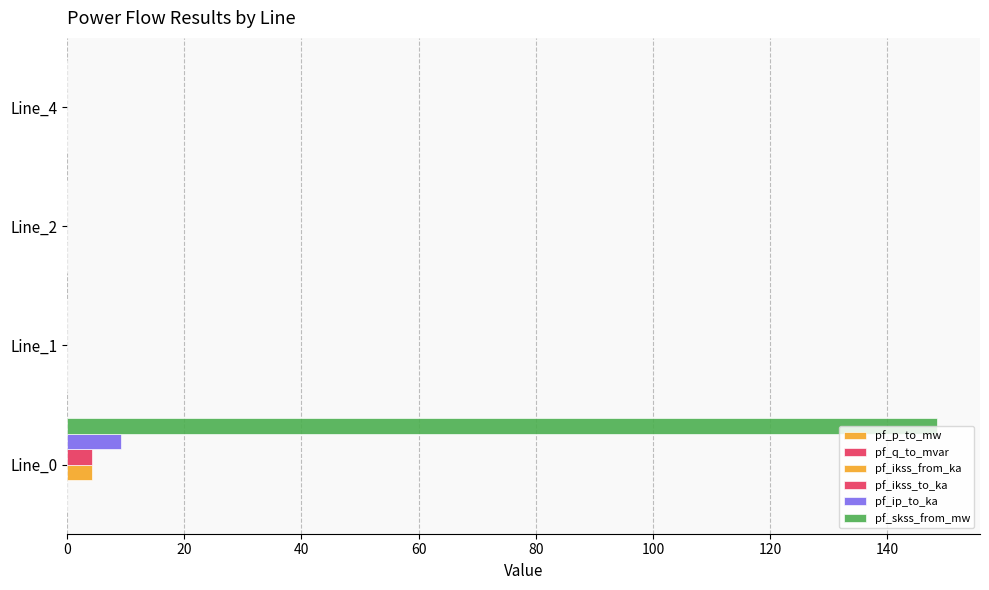

How many data points does each series have?

4